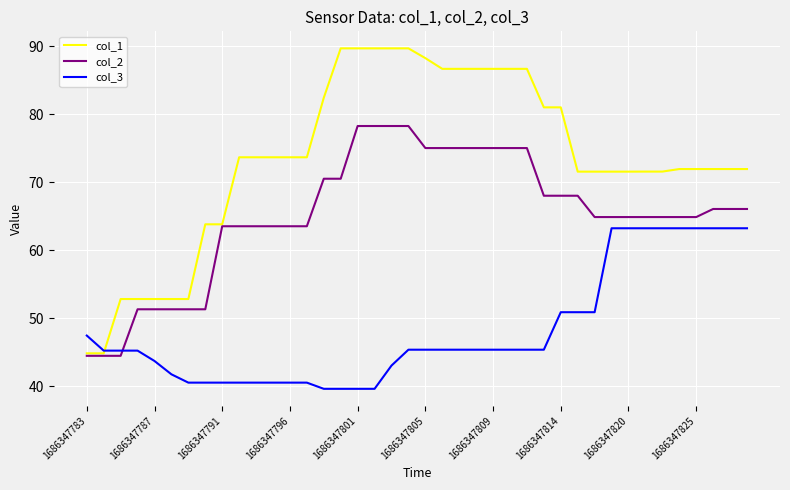

How many values in the col_2 series are below 64?

14